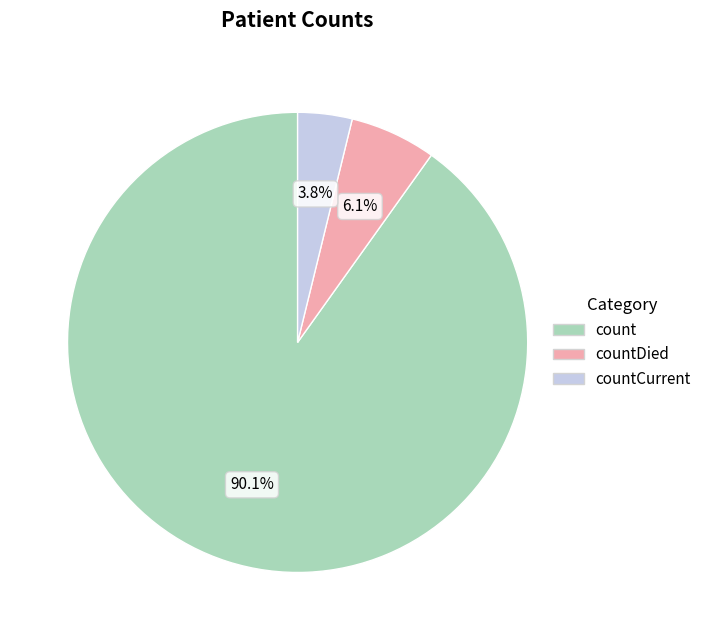

Is there a majority slice in this chart?

Yes